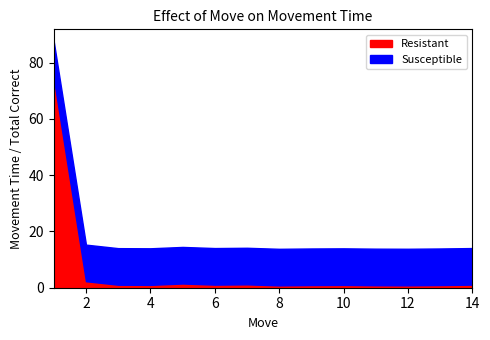

What is the difference between the second highest and minimum values in the Resistant series?

1.5